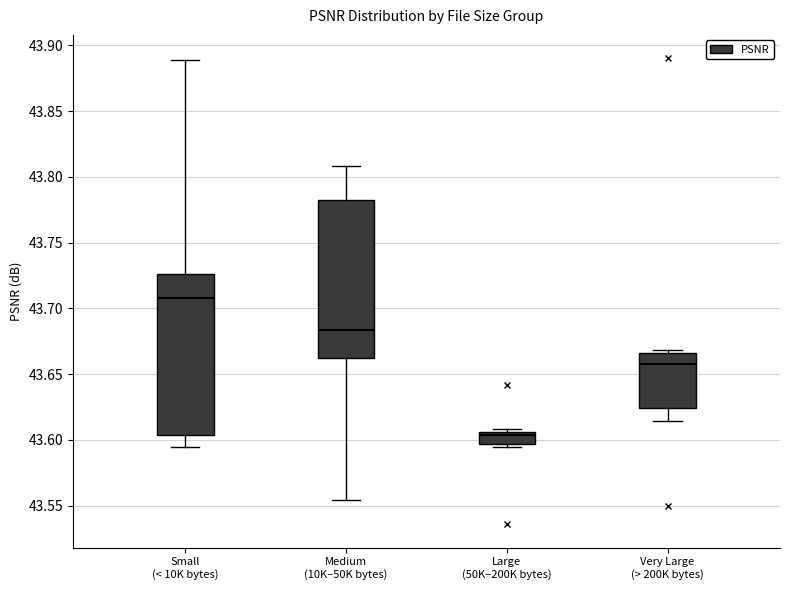

Reading left to right, read every box against the y-axis: the position of its median line, the range the box covers, and the ends of its whiskers. The values are not printed on the chart, so give them approximately, as read against the axis.

Small (< 10K bytes): median 43.710, box 43.605 to 43.725, whiskers 43.595 to 43.890
Medium (10K–50K bytes): median 43.685, box 43.660 to 43.780, whiskers 43.555 to 43.810
Large (50K–200K bytes): median 43.605 (just below the box's upper edge), box 43.595 to 43.605, whiskers 43.595 (just below the box's lower edge) to 43.610
Very Large (> 200K bytes): median 43.660, box 43.625 to 43.665, whiskers 43.615 to 43.670